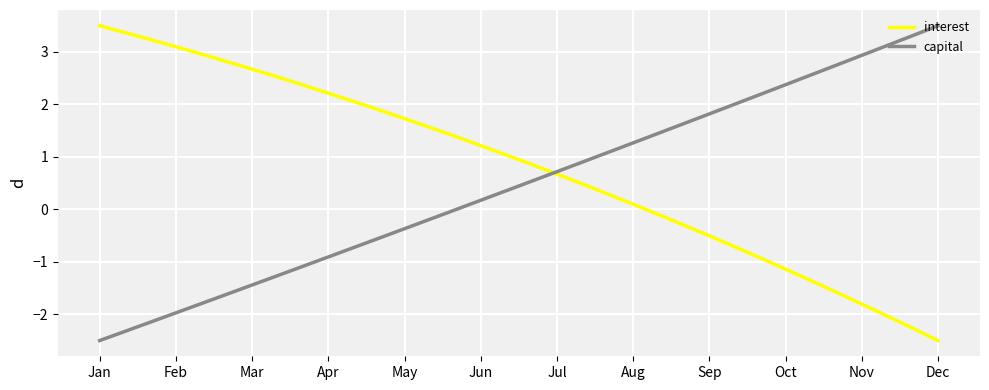

True or false: interest and capital intersect in this chart.

True